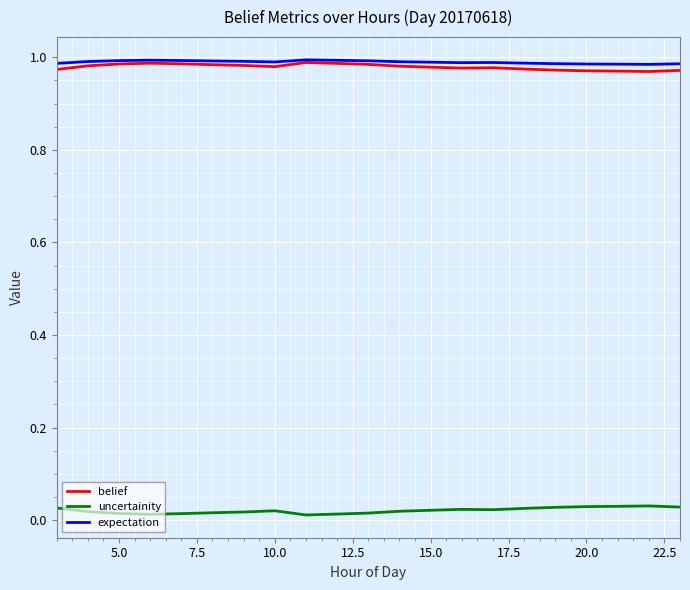

True or false: belief and uncertainity intersect in this chart.

False